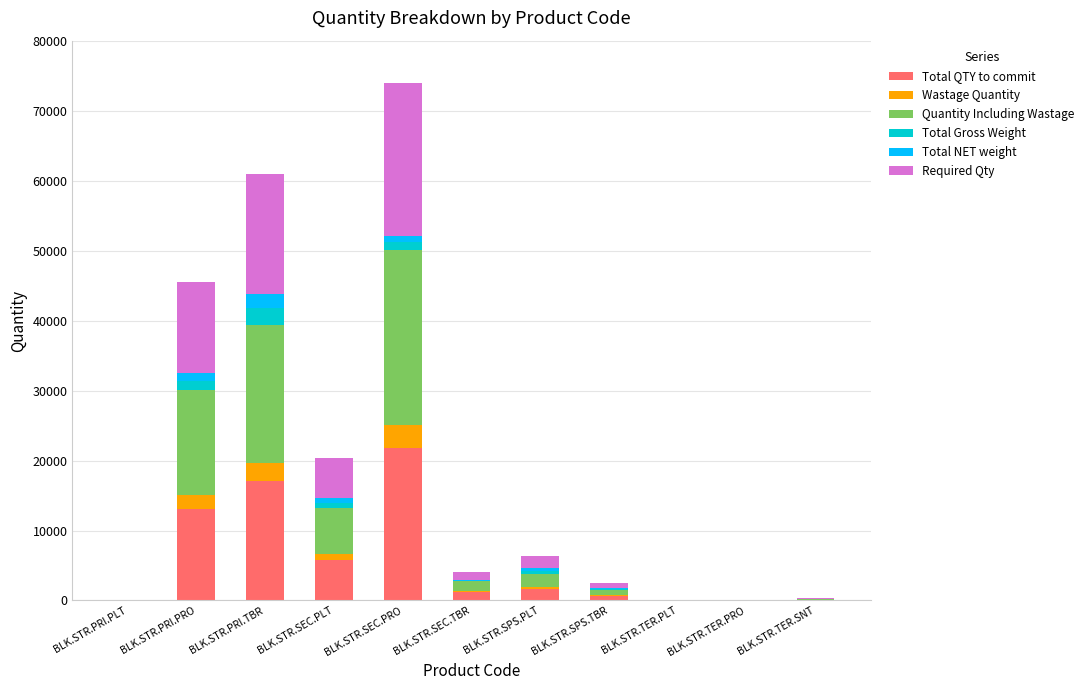

How many categories are shown in the chart?

11